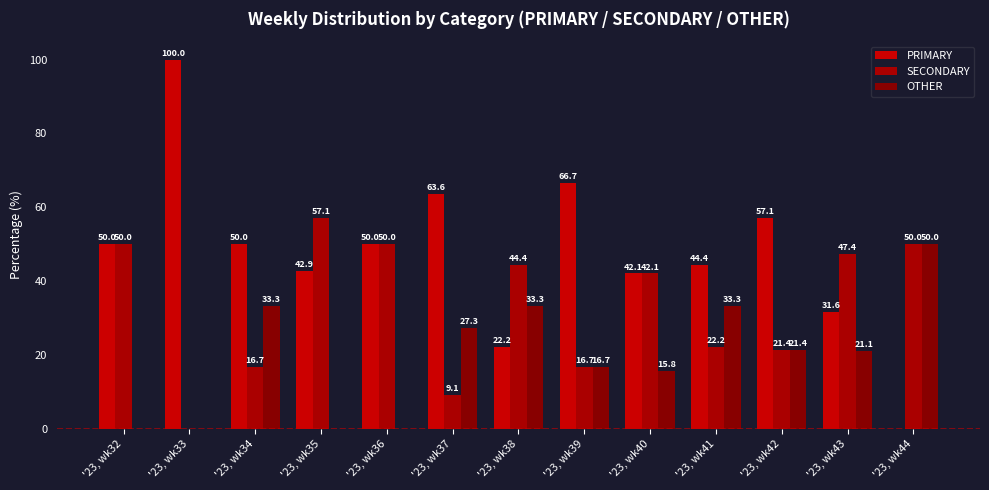

Where does the OTHER series first go above 21?

'23, wk34